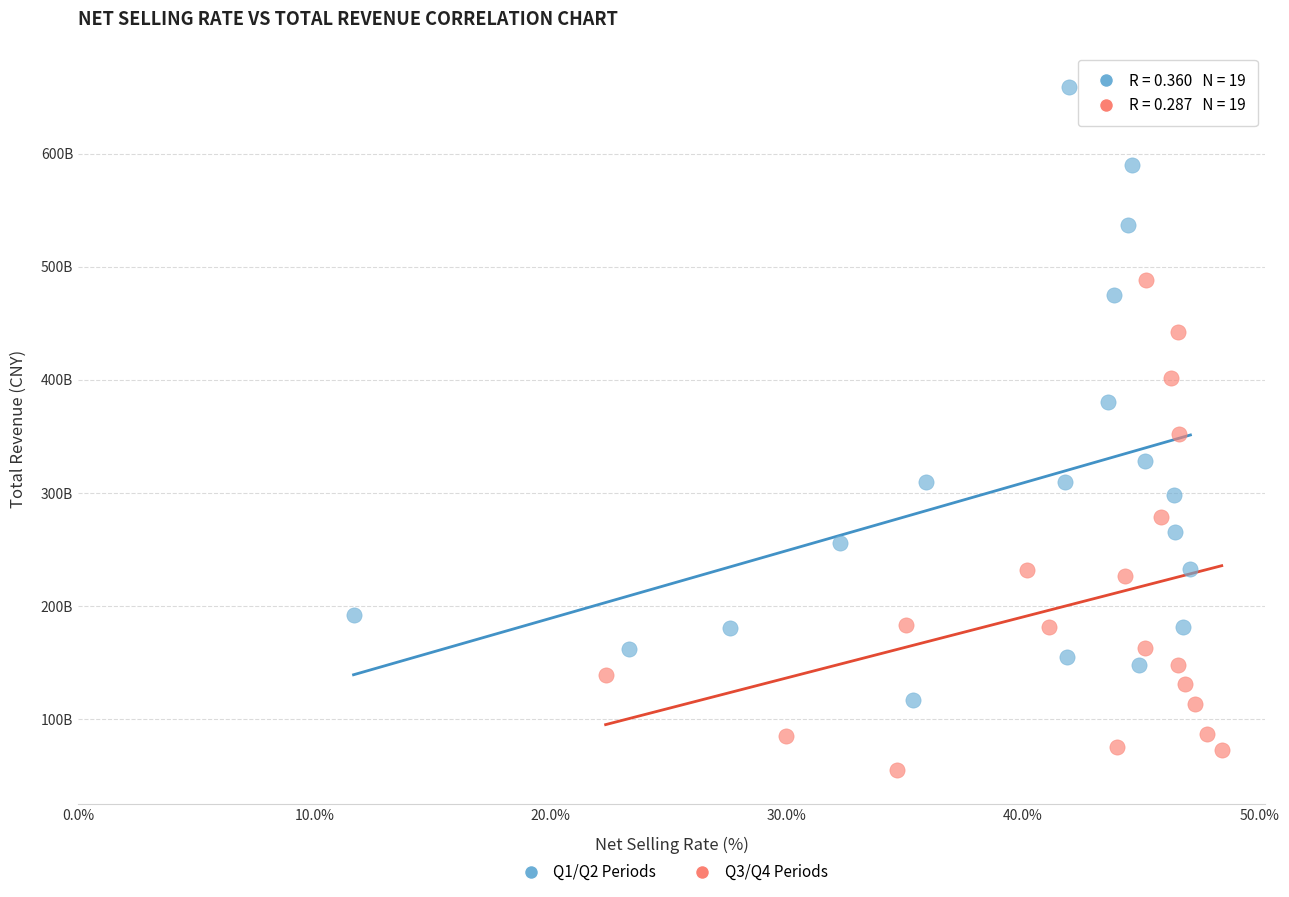

Which series has the largest Y range (max minus min)?

Q1/Q2 Periods